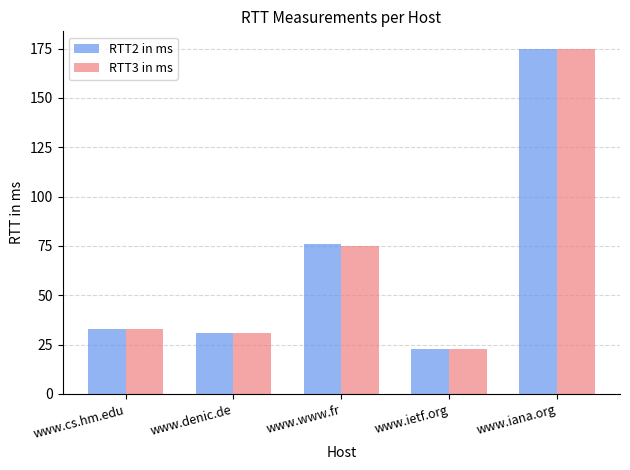

How many distinct data groups are displayed?

2